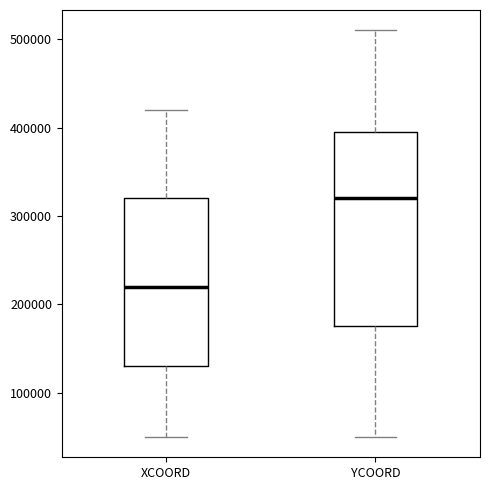

Comparing the boxes themselves (not the whiskers), which one is the tallest?

YCOORD